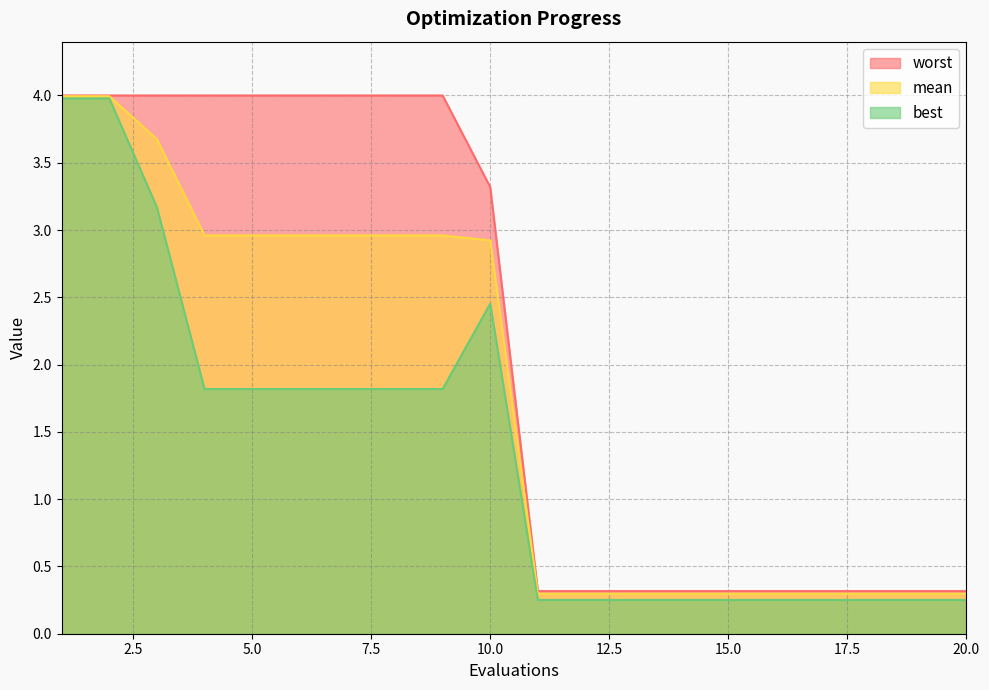

Reading left to right, transcribe all the data shown in this chart.

mean: 4.0	4.0	3.7	3.0	3.0	3.0	3.0	3.0	3.0	2.9	0.3	0.3	0.3	0.3	0.3	0.3	0.3	0.3	0.3	0.3
best: 4.0	4.0	3.2	1.8	1.8	1.8	1.8	1.8	1.8	2.5	0.3	0.3	0.3	0.3	0.3	0.3	0.3	0.3	0.3	0.3
worst: 4.0	4.0	4.0	4.0	4.0	4.0	4.0	4.0	4.0	3.3	0.3	0.3	0.3	0.3	0.3	0.3	0.3	0.3	0.3	0.3